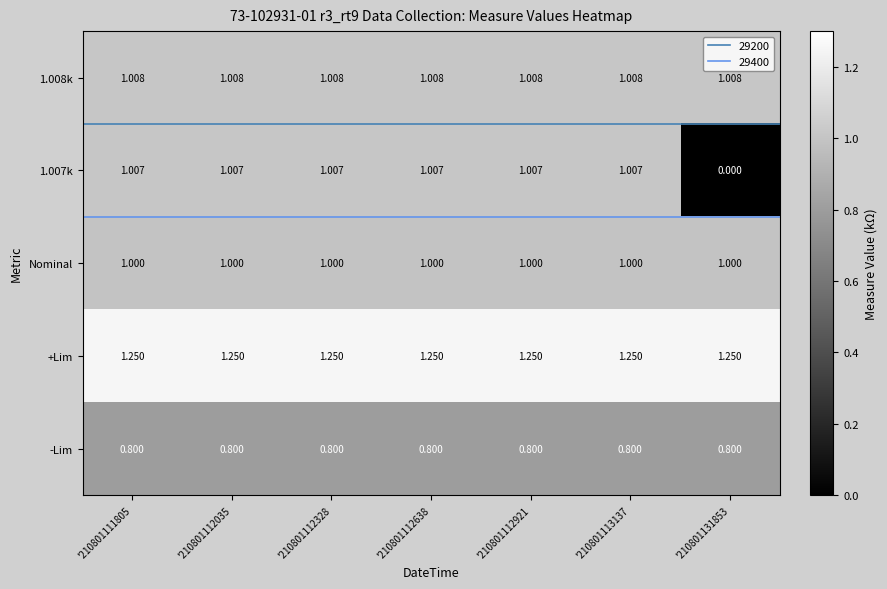

Which series has the largest total across all categories?

+Lim